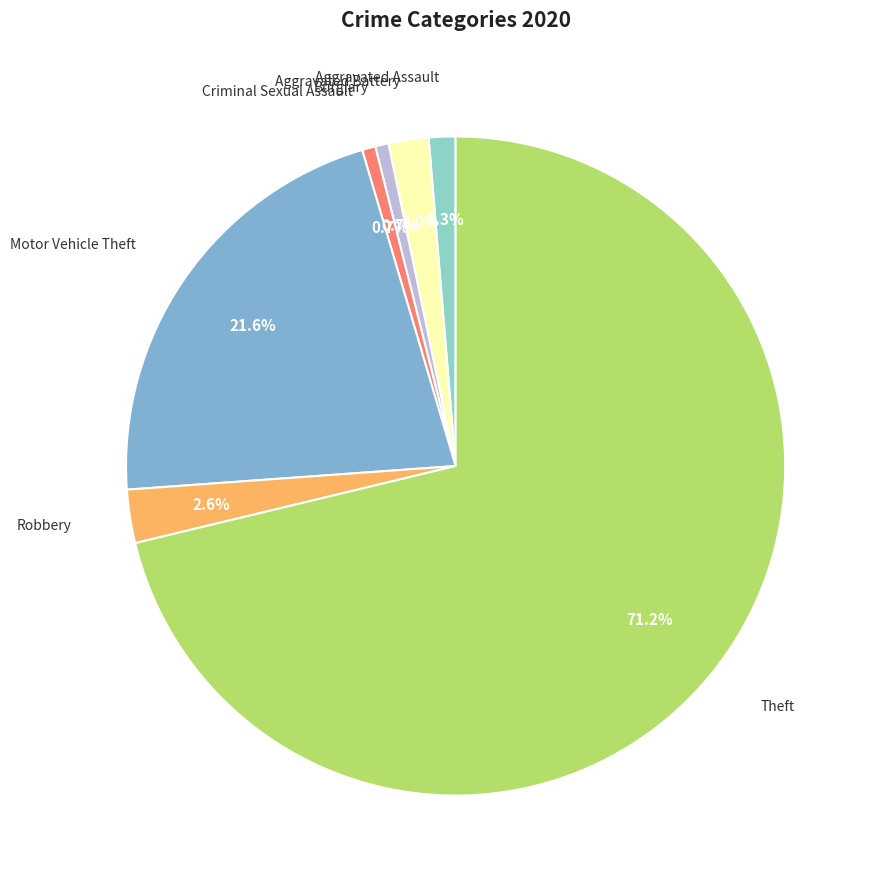

To the nearest percent, what is the difference between the largest and smallest slice percentages?

71%